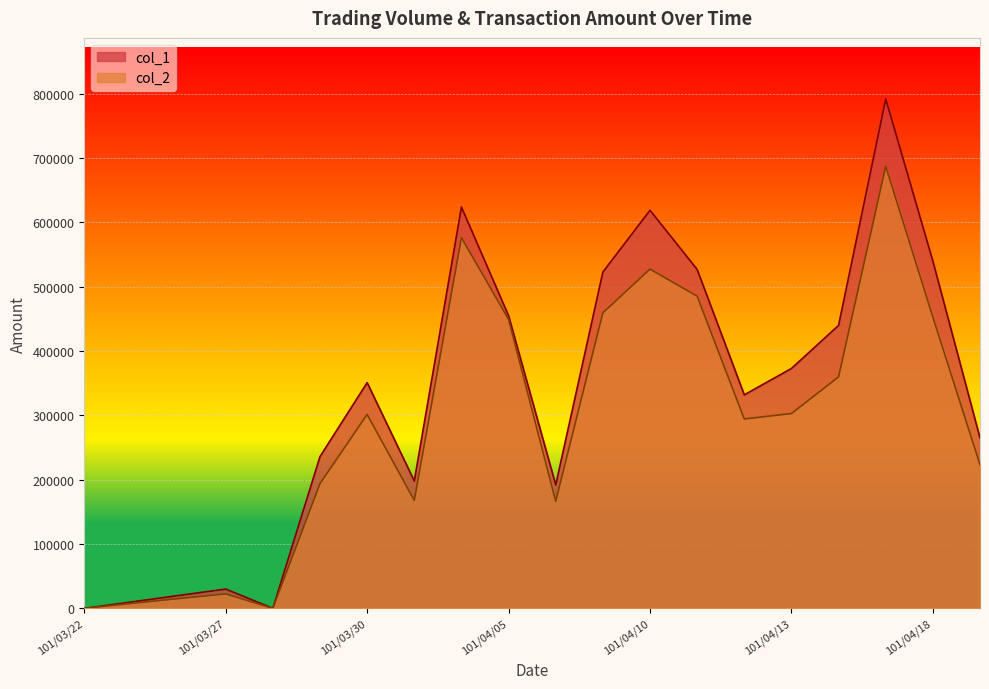

Where is col_1 nearest to the value 396000?

101/04/13